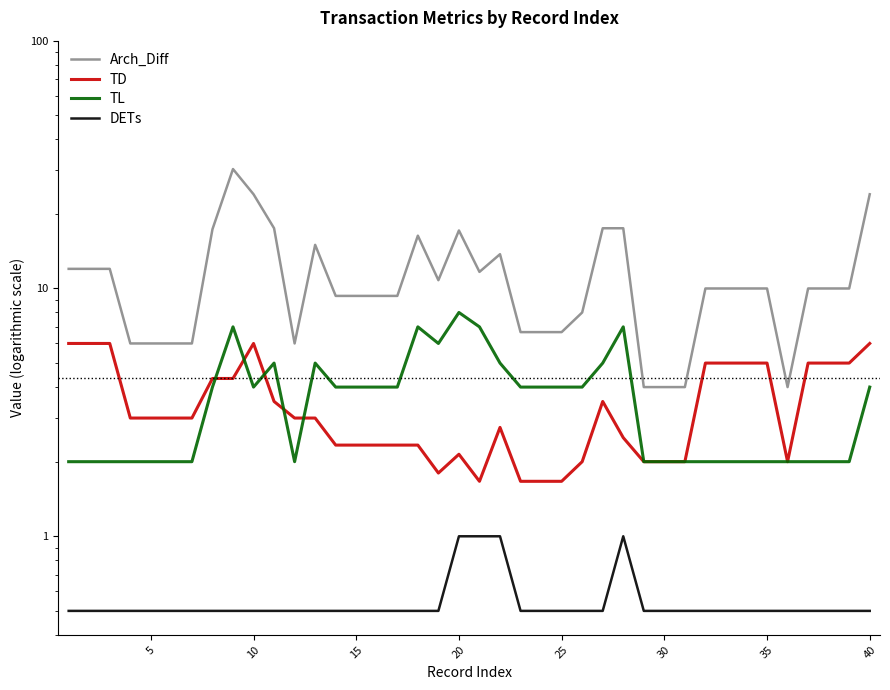

How many data points does each series have?

40